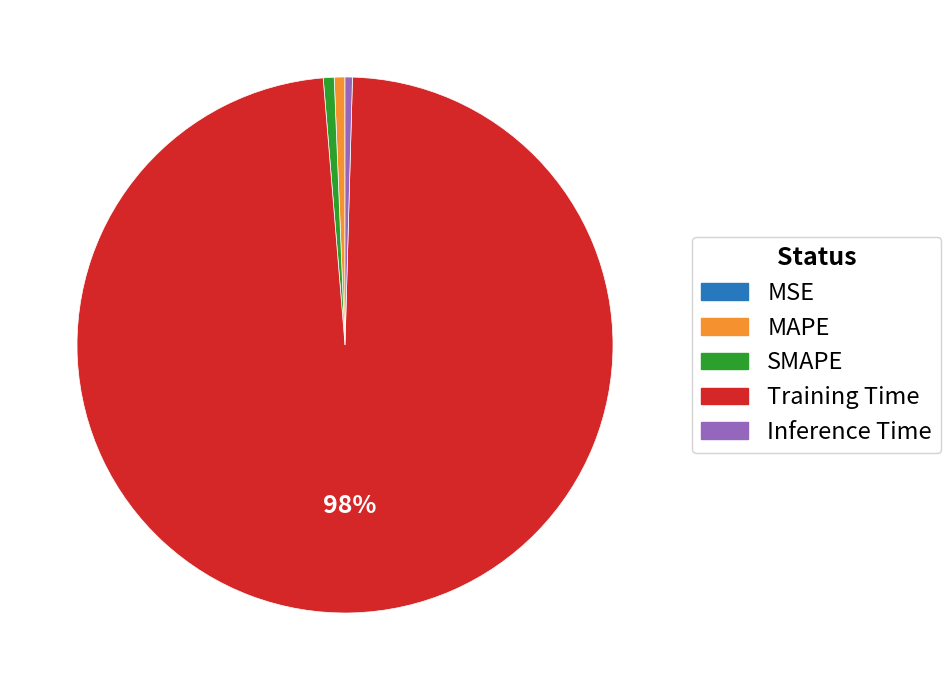

Which category has the biggest portion of the pie?

Training Time